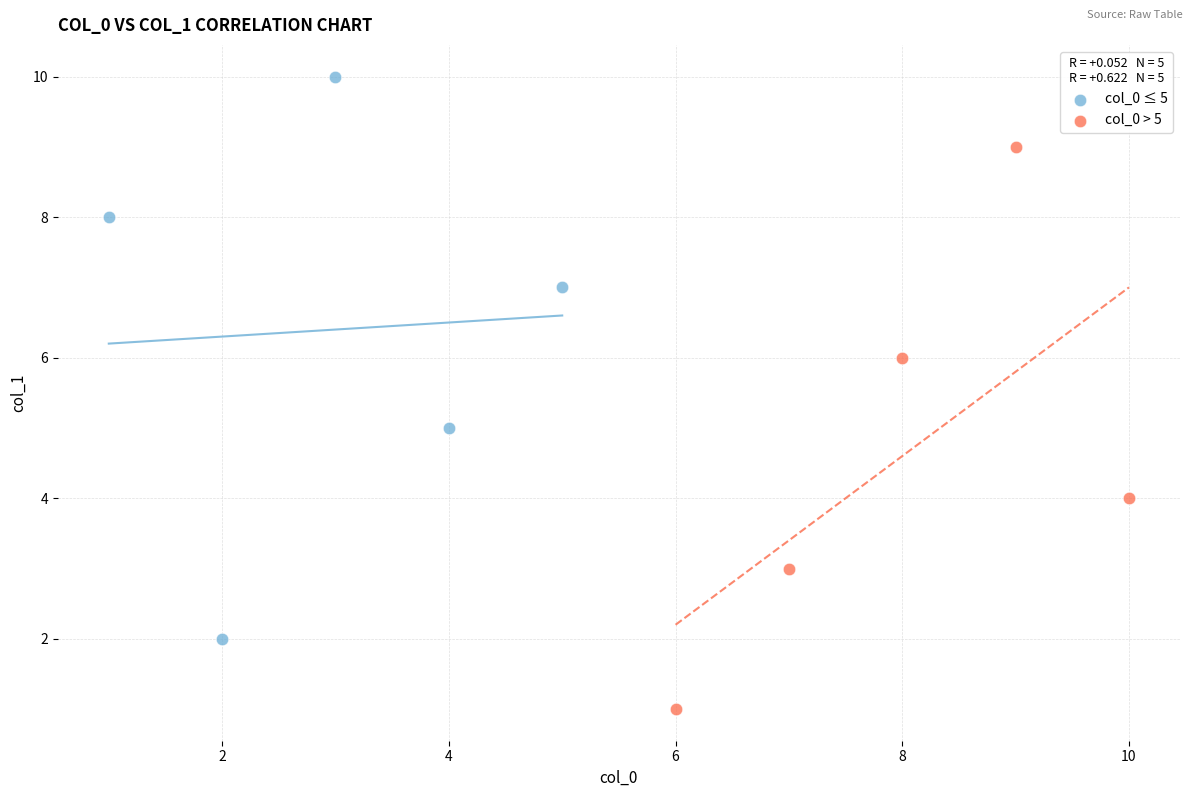

Which series contains the lowest Y value?

col_0 > 5